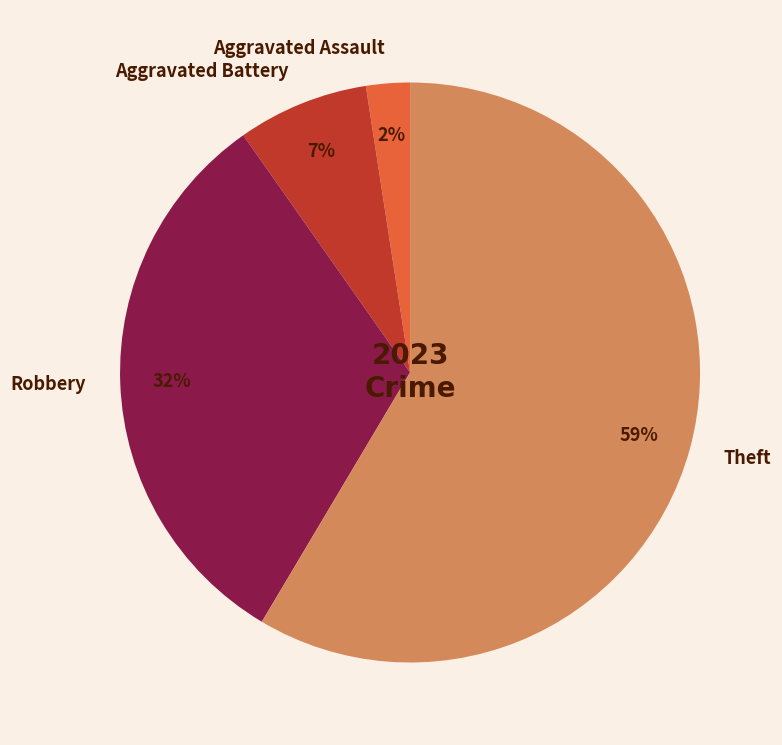

To the nearest percent, what portion does Aggravated Assault represent?

2%